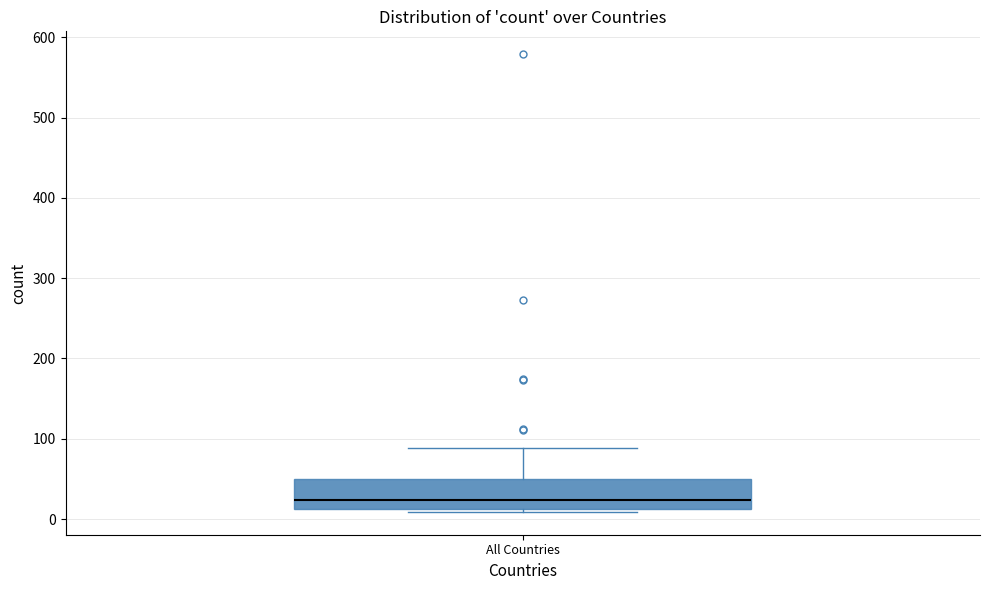

Read this box plot against the y-axis: the position of the median line, the range covered by the box, and the ends of both whiskers. The values are not printed on the chart, so give them approximately, as read against the axis.

median 20, box 10 to 50, whiskers 10 (just below the box's lower edge) to 90